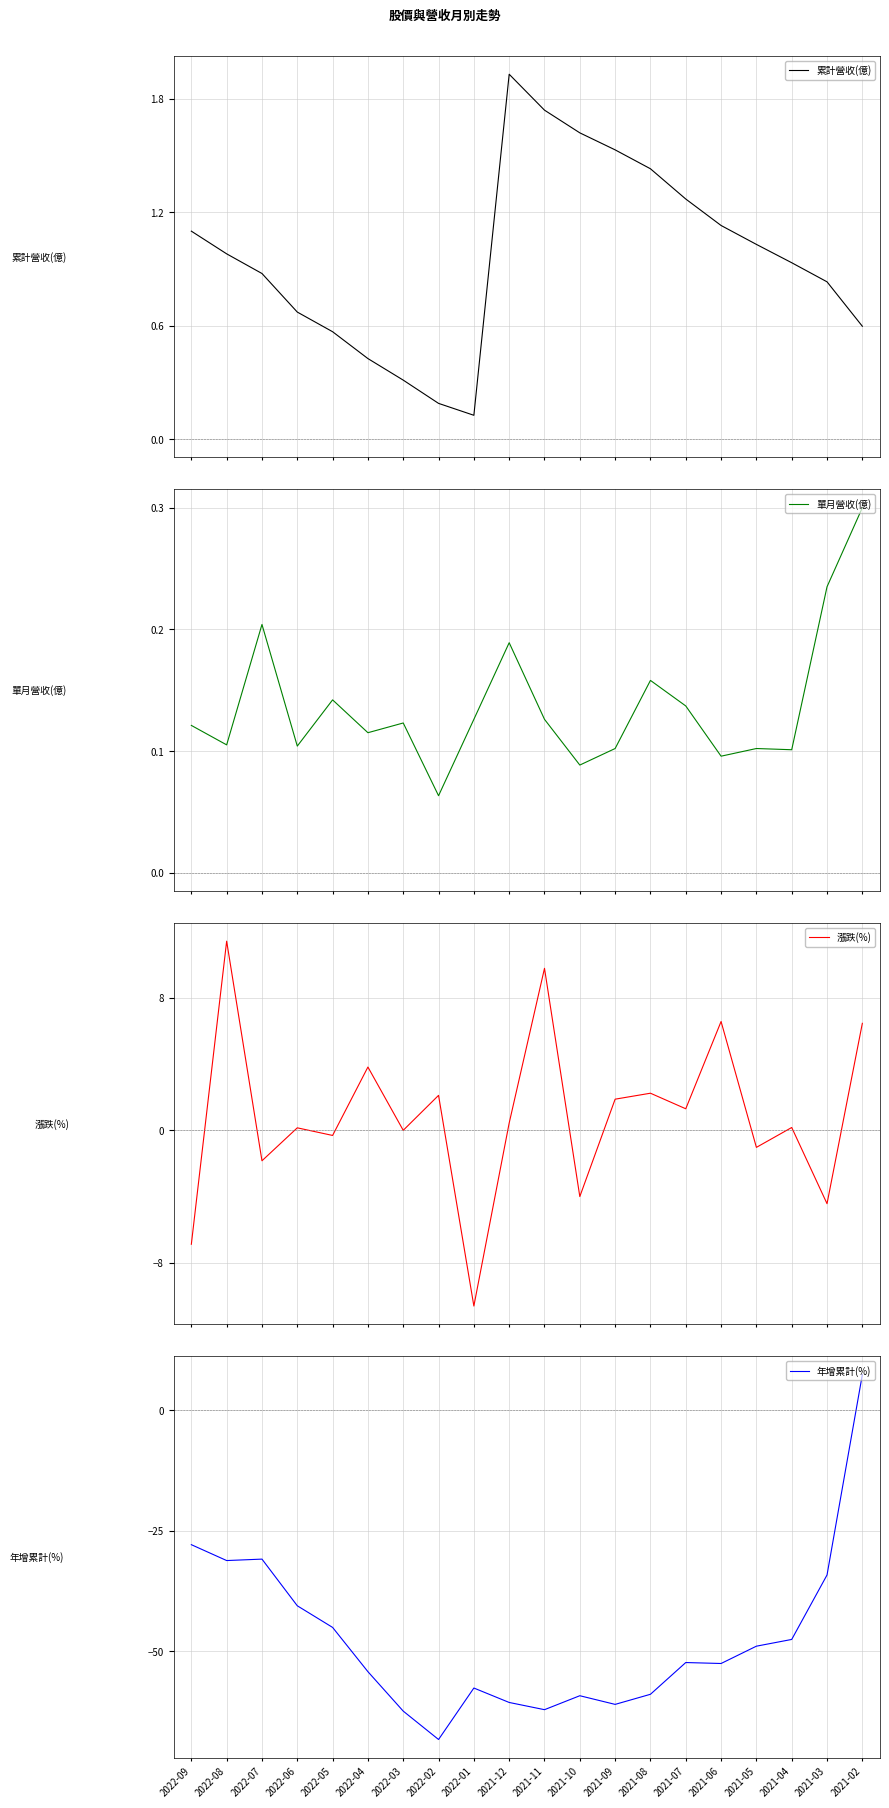

What is the difference between the 單月營收(億) values at 2022-01 and 2021-12?

0.1